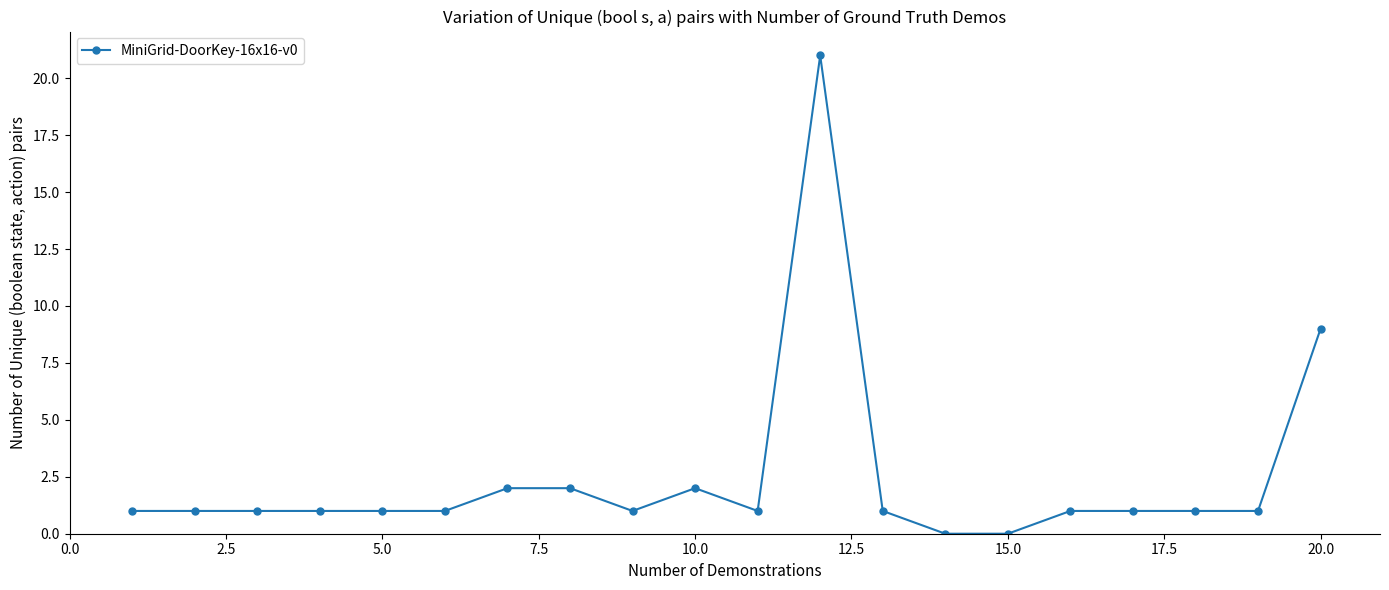

What is the value of the 11th point from the left?

1